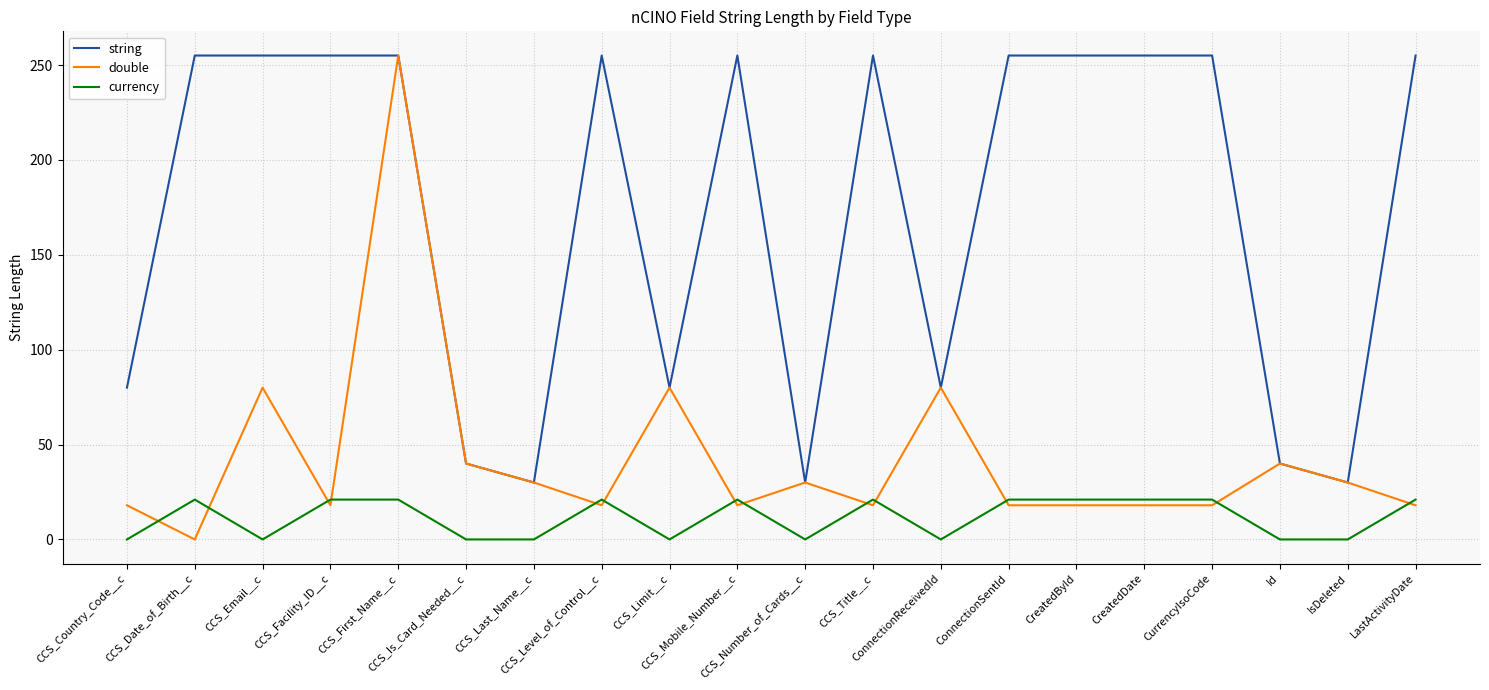

In double, how many points are higher than both neighbors (excluding endpoints)?

6